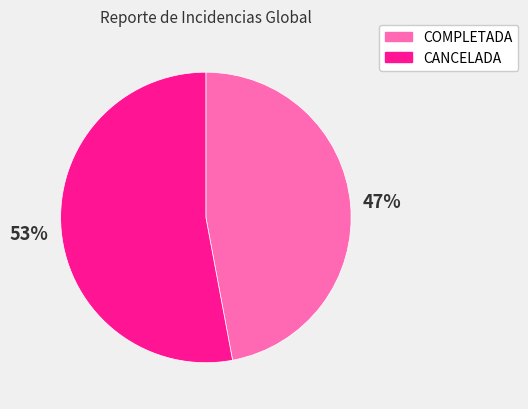

To the nearest percent, what is the average slice percentage?

50%